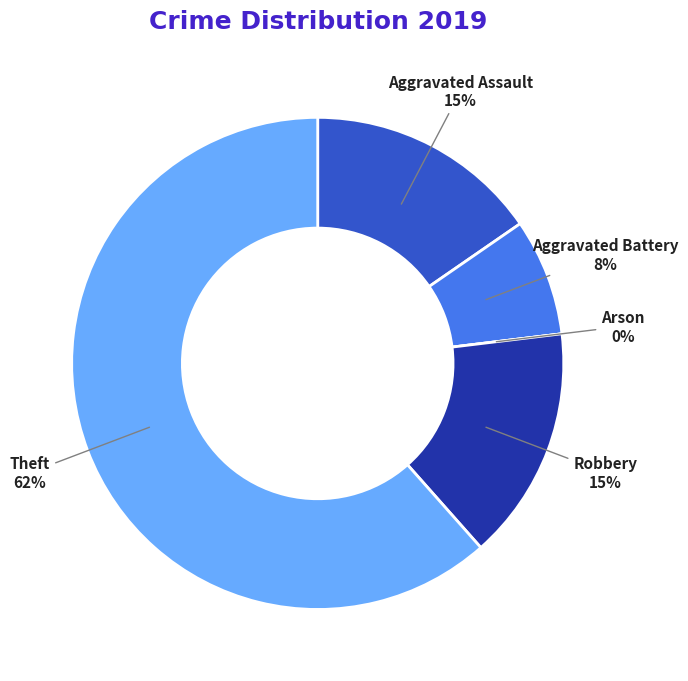

What percentage do Aggravated Assault and Aggravated Battery together represent?

23.1%